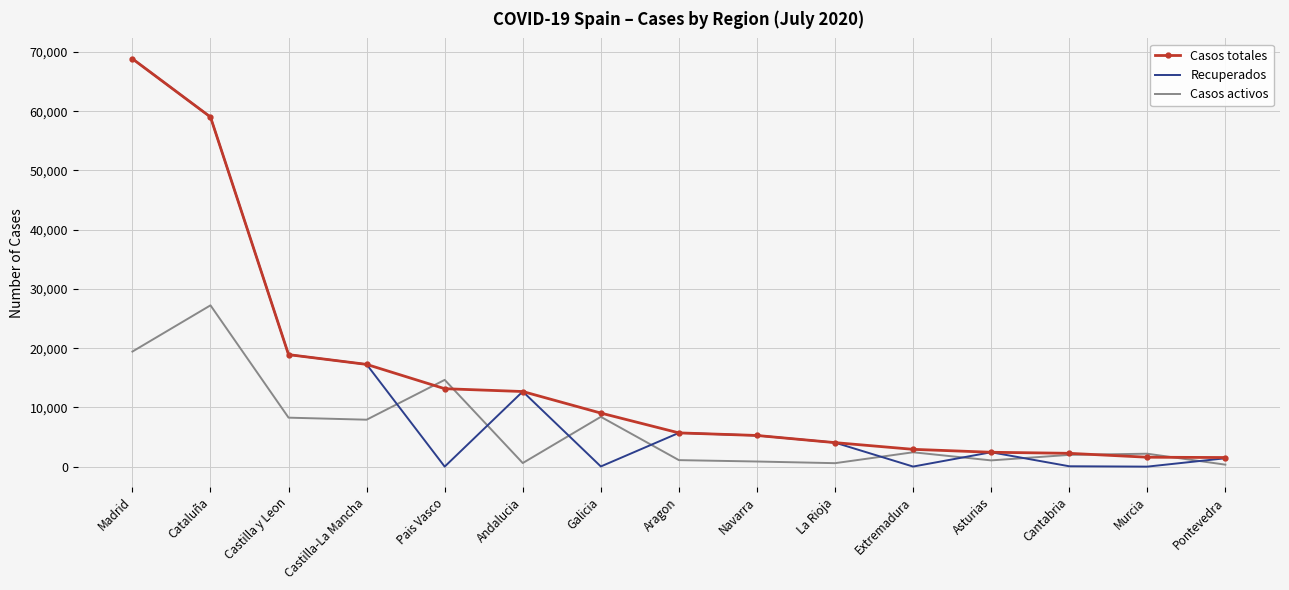

Which series has the largest range (max minus min)?

Recuperados